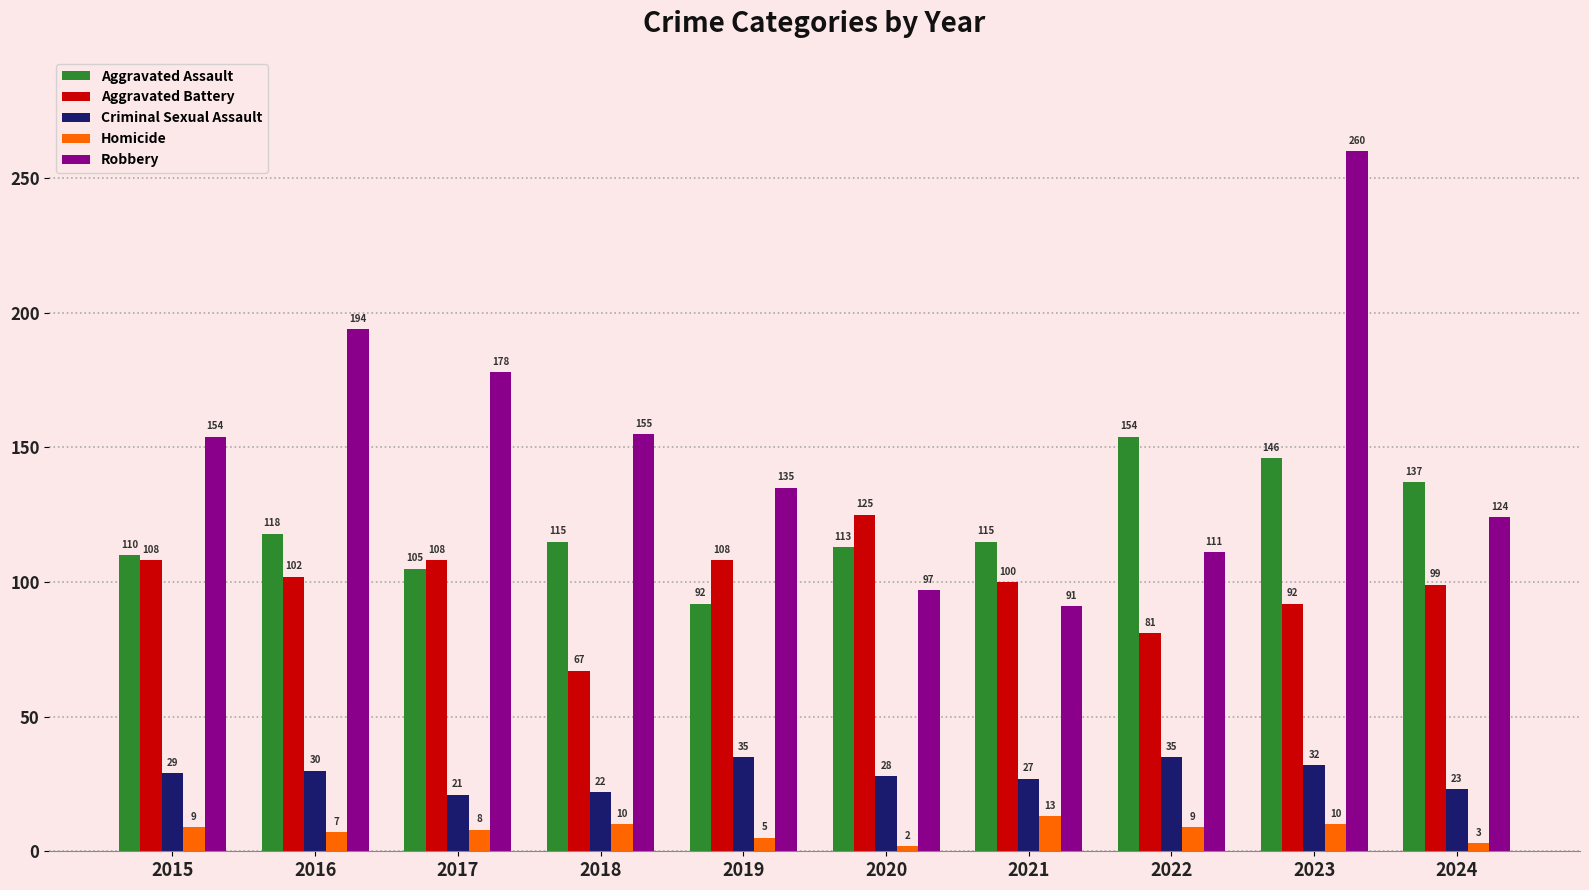

Reading left to right, what are all the values shown in this chart?

Aggravated Assault: 2015=110	2016=118	2017=105	2018=115	2019=92	2020=113	2021=115	2022=154	2023=146	2024=137
Aggravated Battery: 2015=108	2016=102	2017=108	2018=67	2019=108	2020=125	2021=100	2022=81	2023=92	2024=99
Criminal Sexual Assault: 2015=29	2016=30	2017=21	2018=22	2019=35	2020=28	2021=27	2022=35	2023=32	2024=23
Homicide: 2015=9	2016=7	2017=8	2018=10	2019=5	2020=2	2021=13	2022=9	2023=10	2024=3
Robbery: 2015=154	2016=194	2017=178	2018=155	2019=135	2020=97	2021=91	2022=111	2023=260	2024=124